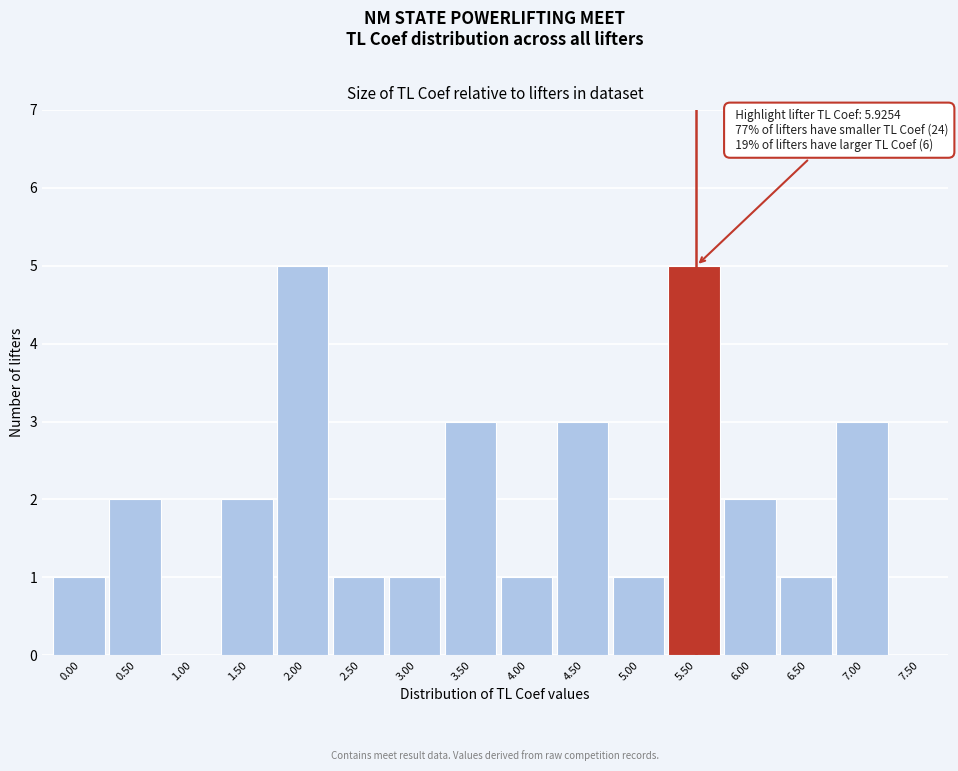

Reading left to right, transcribe all the data shown in this chart.

0.00=1	0.50=2	1.00=0	1.50=2	2.00=5	2.50=1	3.00=1	3.50=3	4.00=1	4.50=3	5.00=1	5.50=5	6.00=2	6.50=1	7.00=3	7.50=0